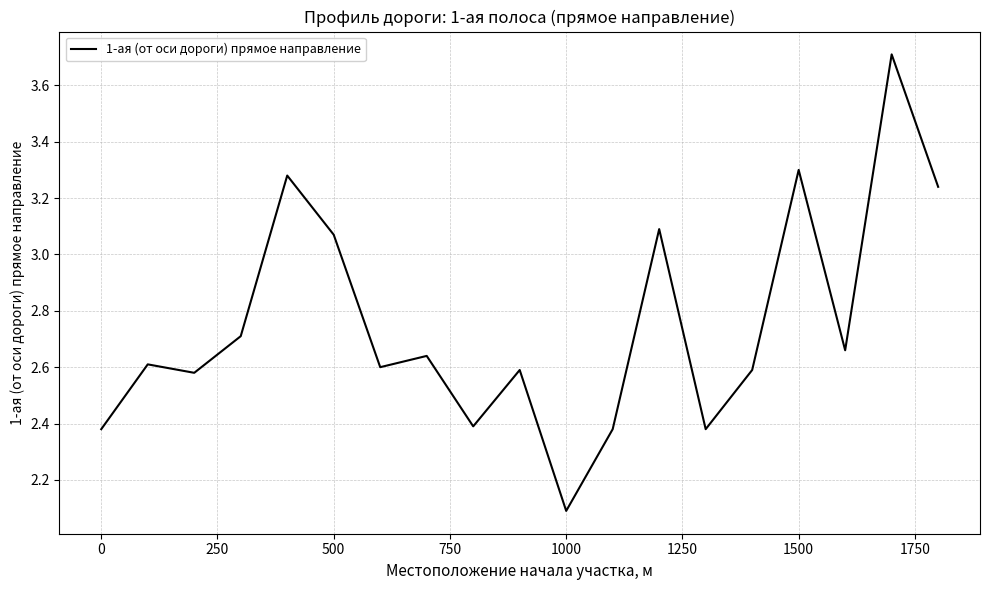

True or false: the data has more than 1 interior local peaks.

True